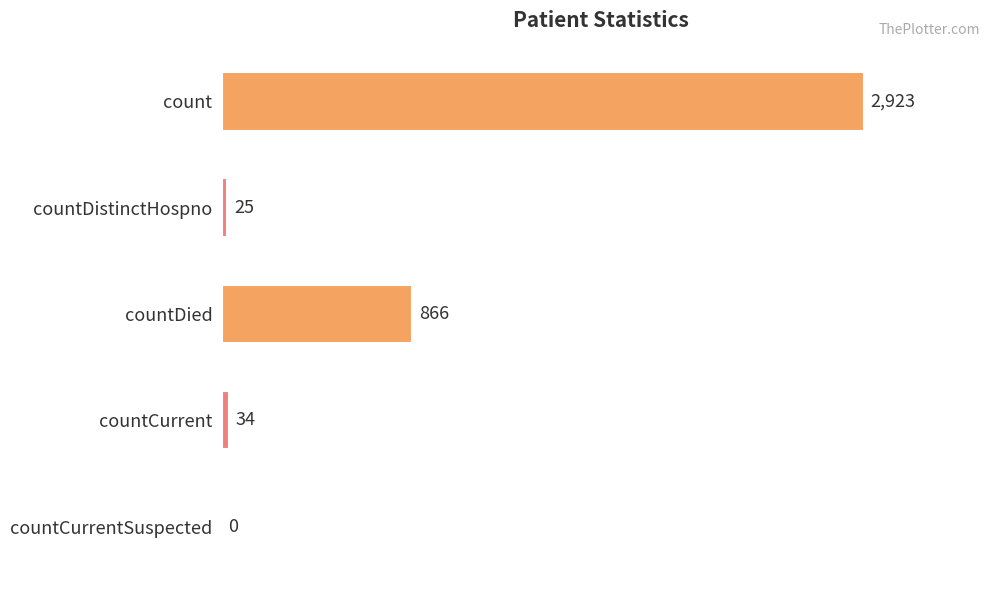

Count the number of categories in the chart.

5